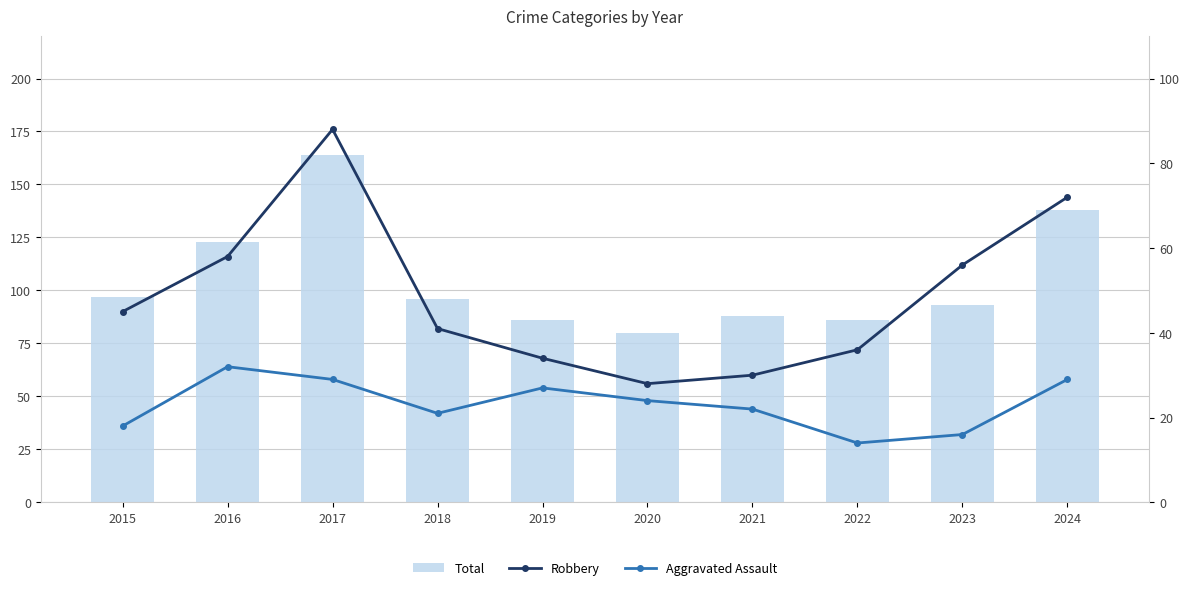

What are all the series names shown in the legend?

Total, Robbery, Aggravated Assault